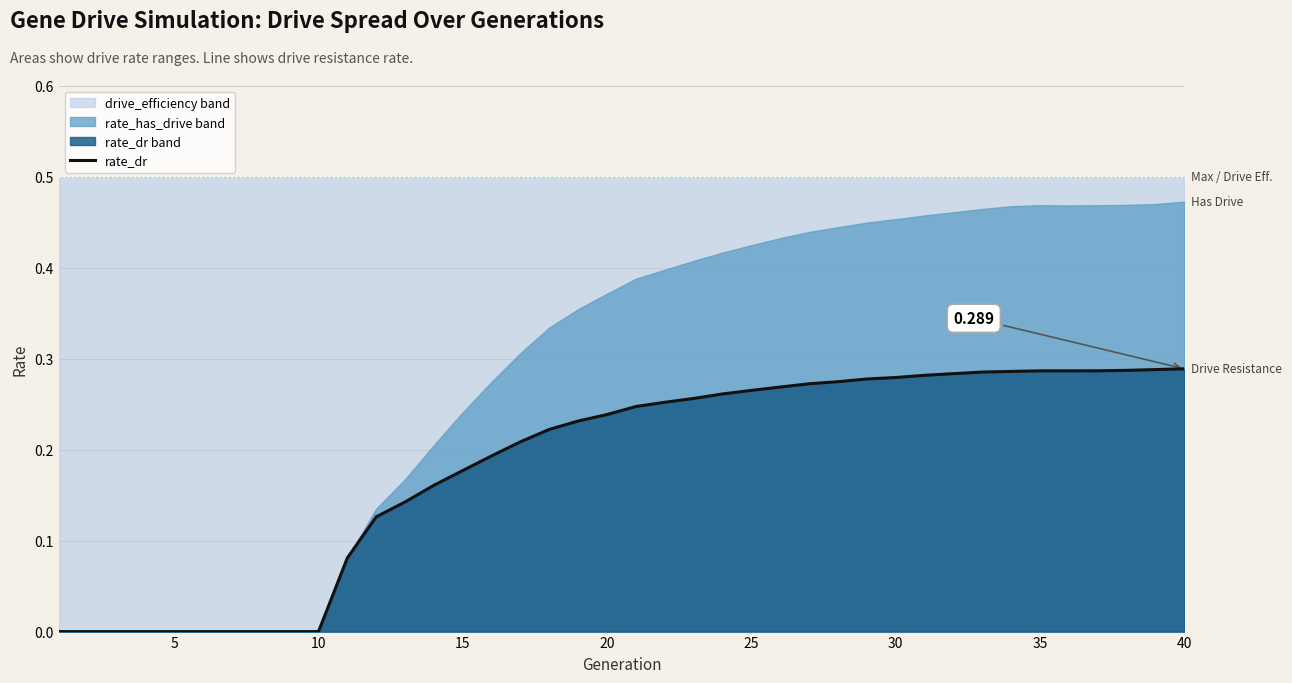

What is the sum of all values?

7.3